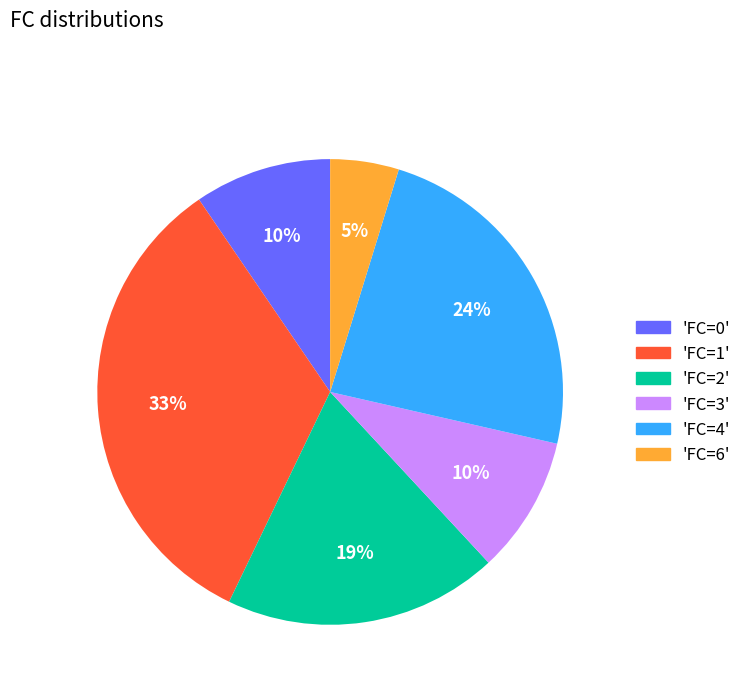

What is the ratio of the value at 'FC=2' to the value at 'FC=1'?

0.6